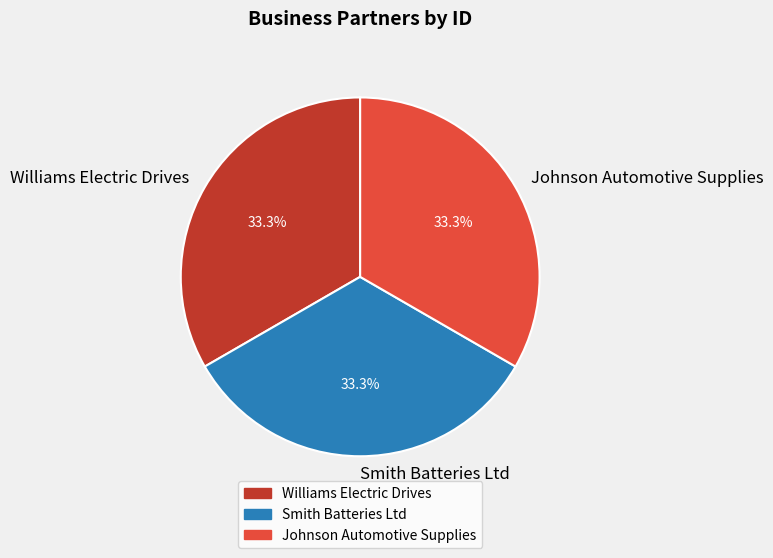

The Williams Electric Drives slice represents 33% of the pie. True or false?

True